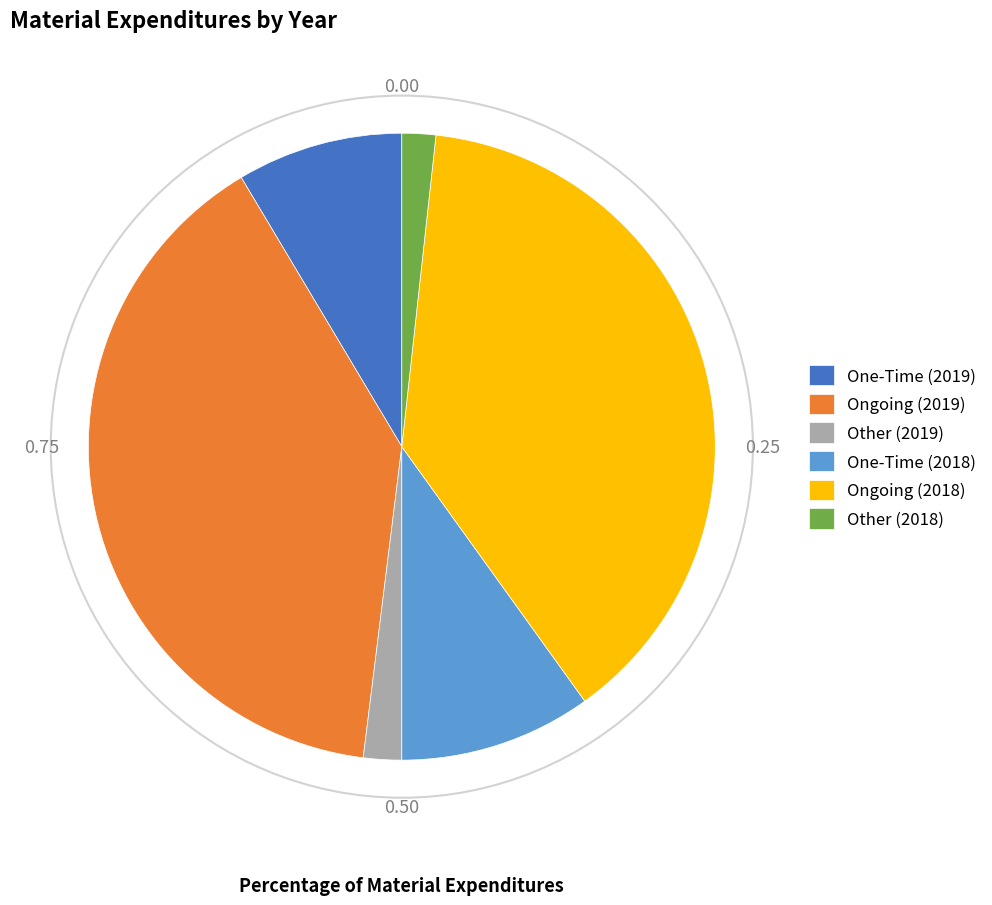

Does Ongoing (2018) represent more than half of the total?

No